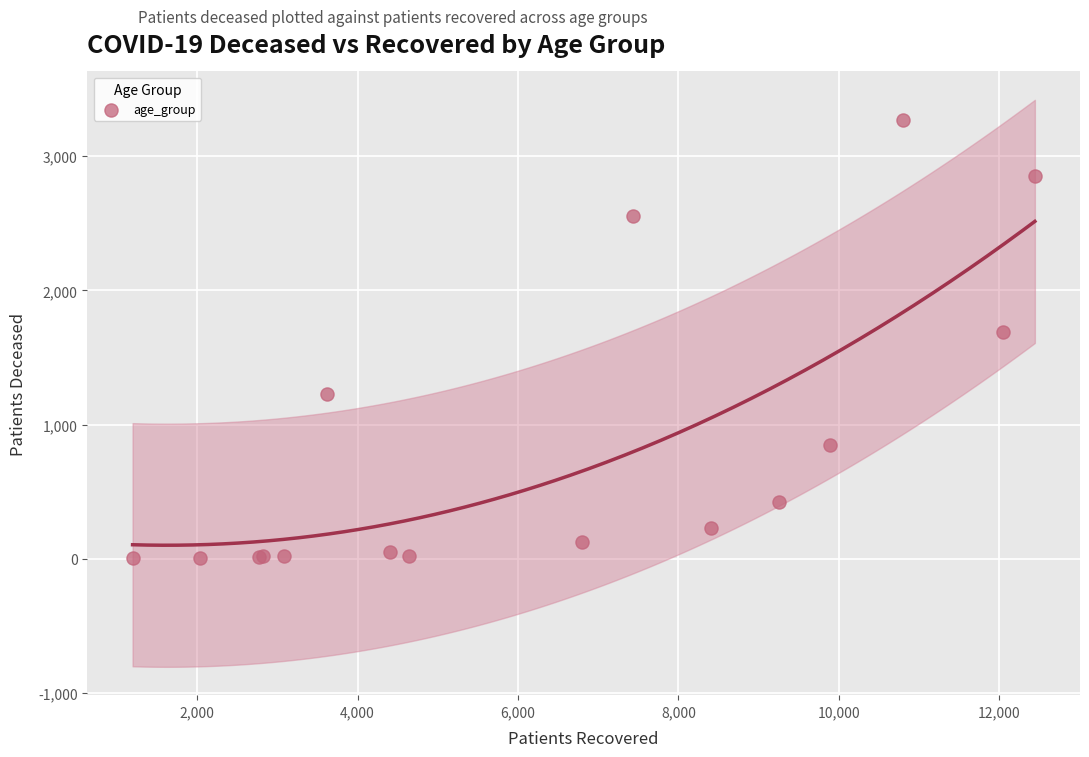

What Y value in the scatter plot is closest to 1637?

1687